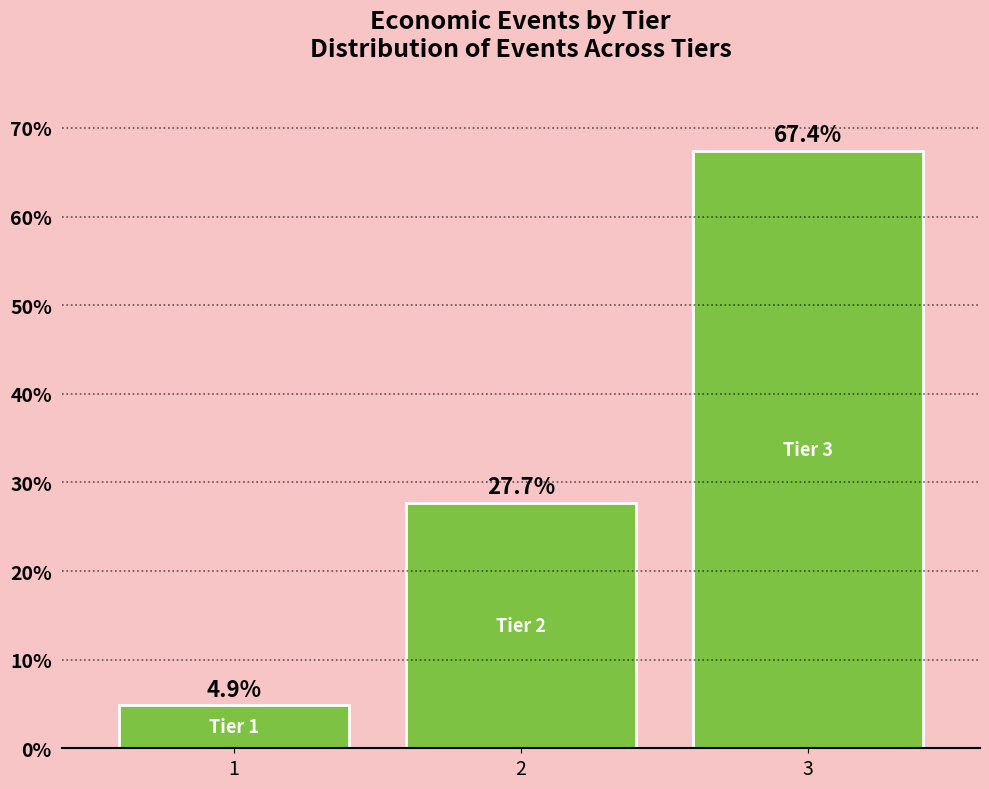

Reading right to left, what are all the values shown in this chart?

3=67.4	2=27.7	1=4.9